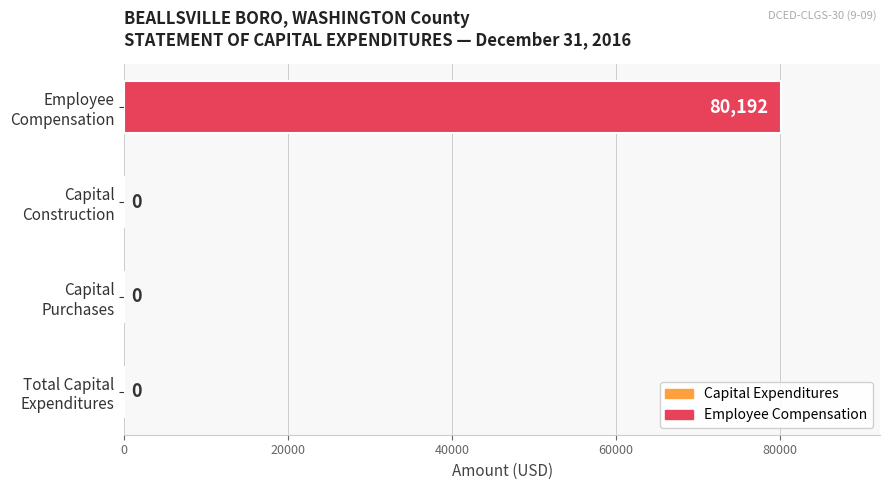

How many values exceed 0?

1